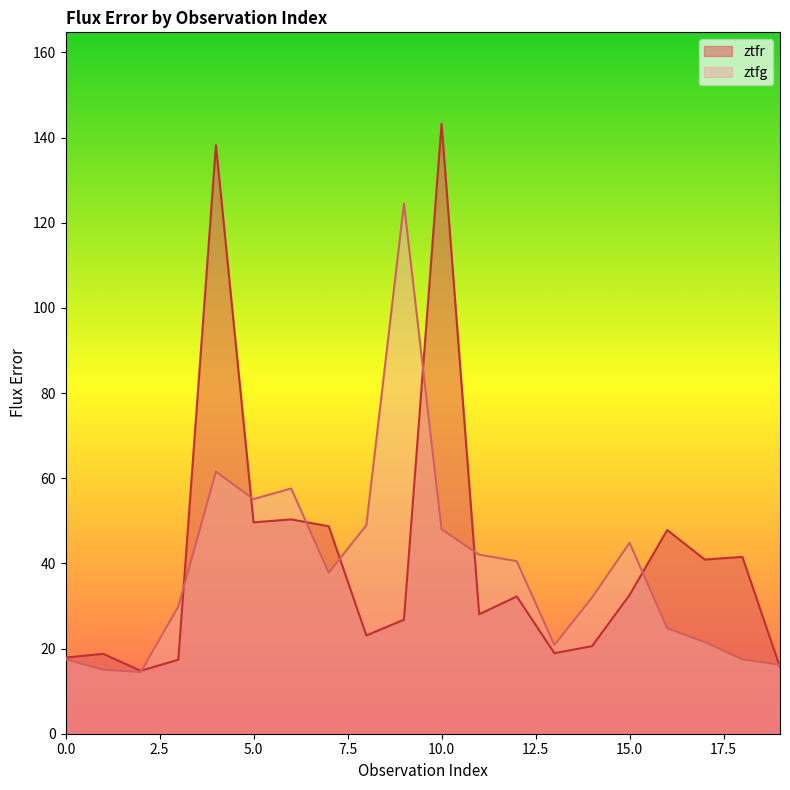

Between 1 and 4, which series saw the biggest shift?

ztfr